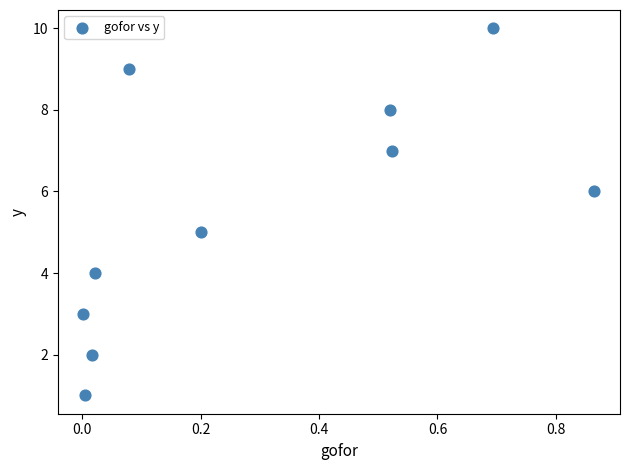

What is the average Y value?

6